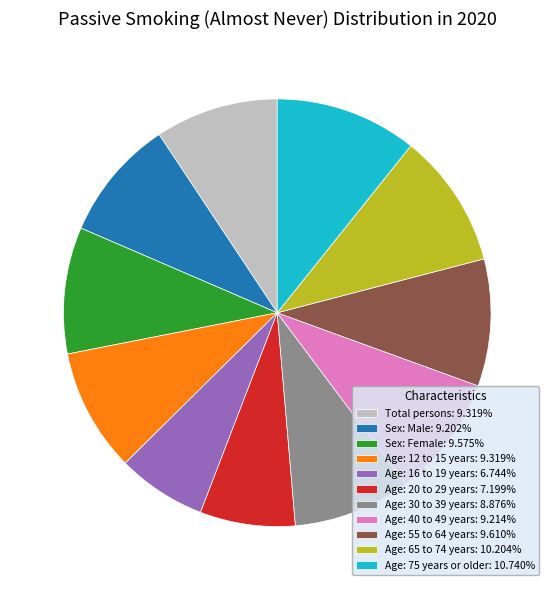

Is the sum of Age: 40 to 49 years and Age: 12 to 15 years greater than half?

No